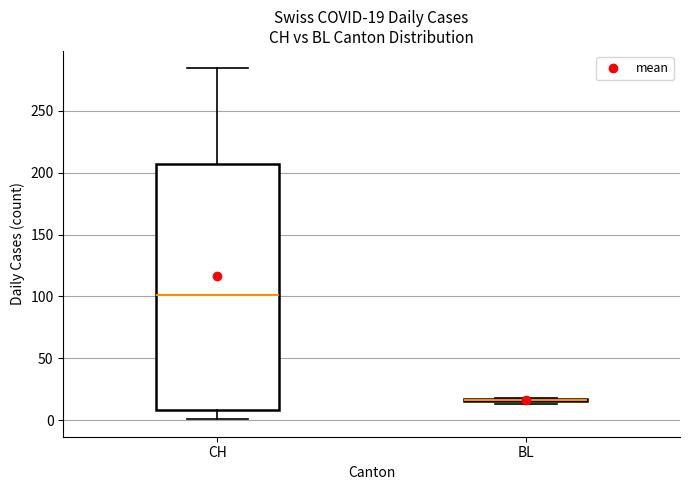

Comparing the boxes themselves (not the whiskers), which one is the tallest?

CH